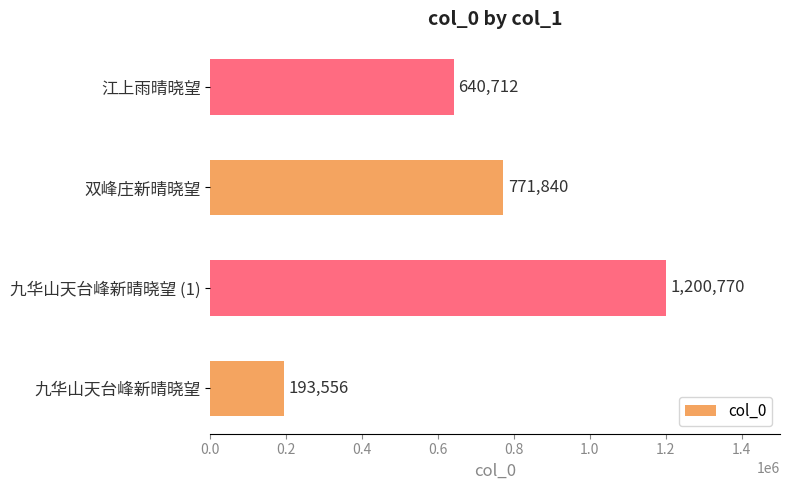

How many bars are there in total?

4